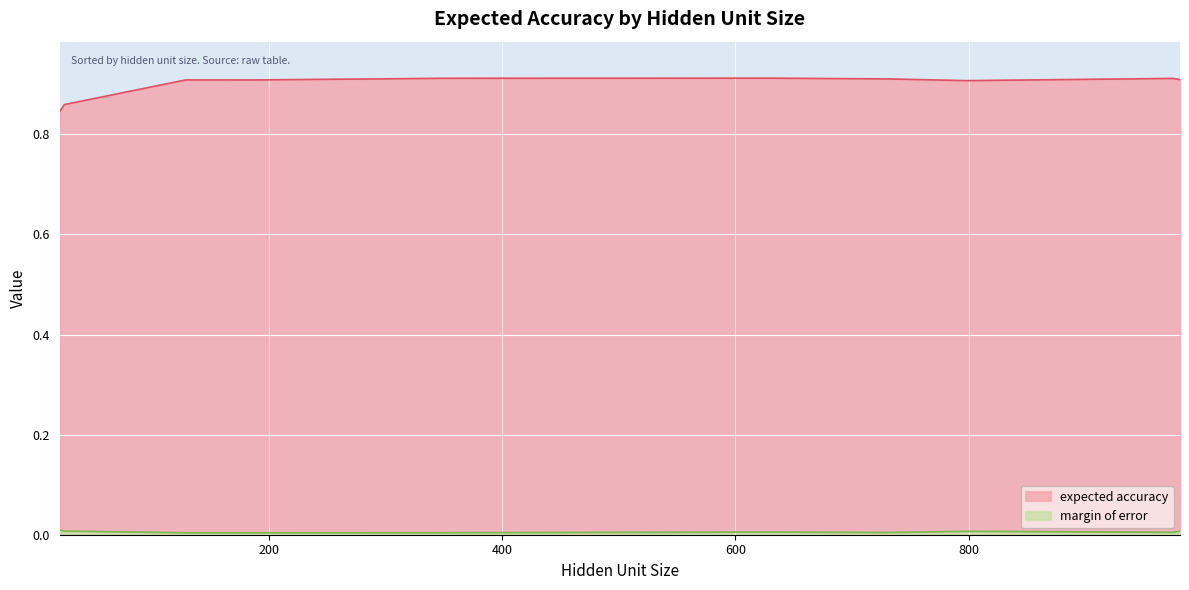

At which label does expected accuracy reach its minimum?

21